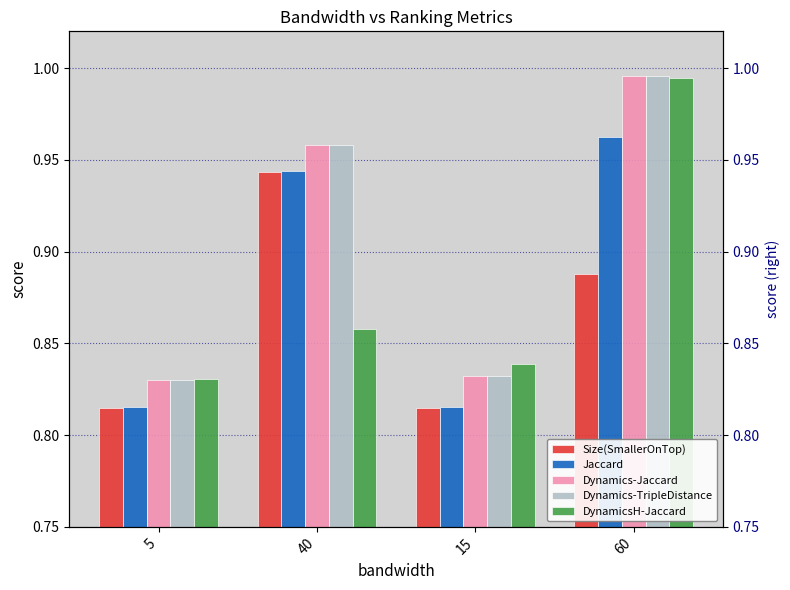

What is the sum of the Dynamics-TripleDistance values at 60 and 15?

1.8